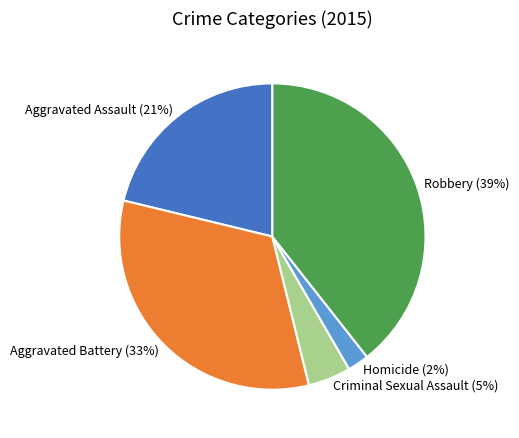

Is Aggravated Assault the majority of the pie?

No